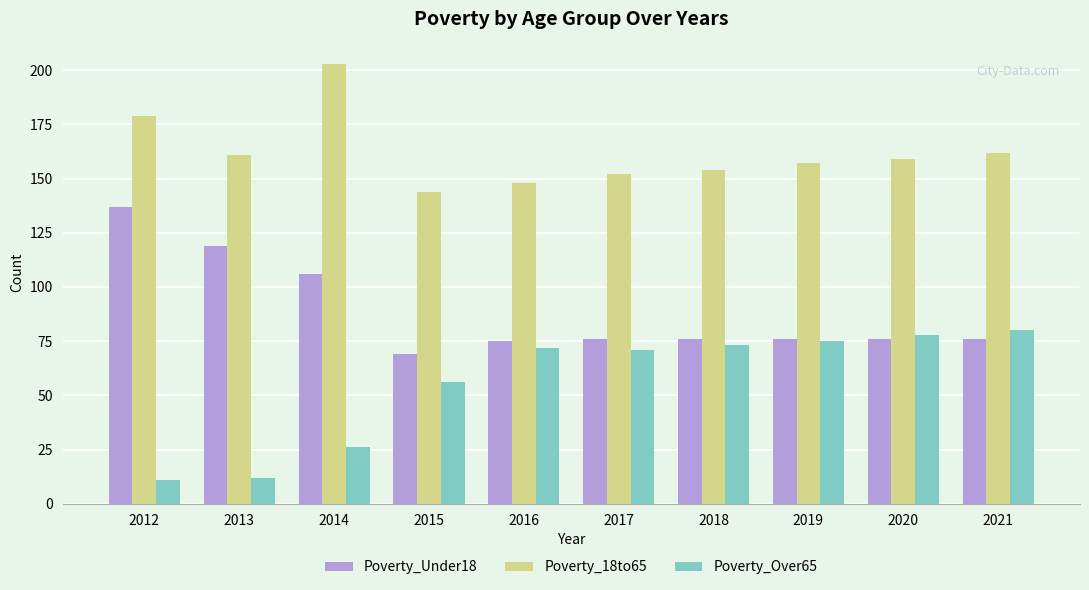

What is the sum of the Poverty_Over65 values at 2021 and 2019?

155